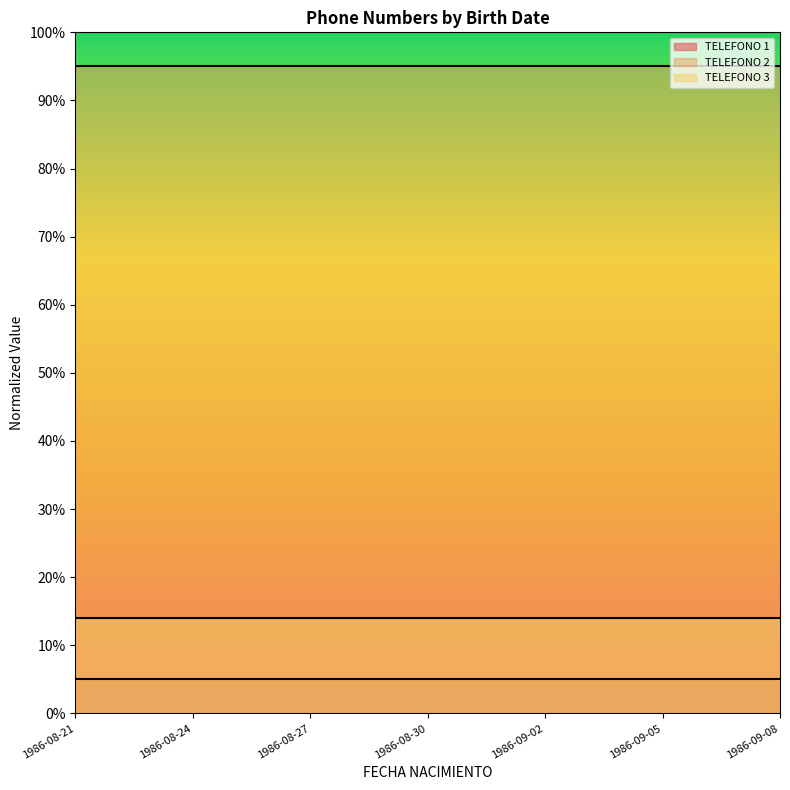

True or false: TELEFONO 3 and TELEFONO 2 intersect in this chart.

False